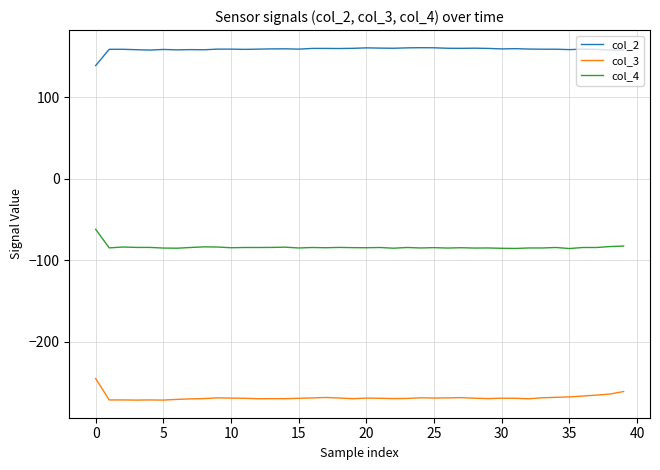

What is the difference between the maximum and minimum values in the col_3 series?

26.5